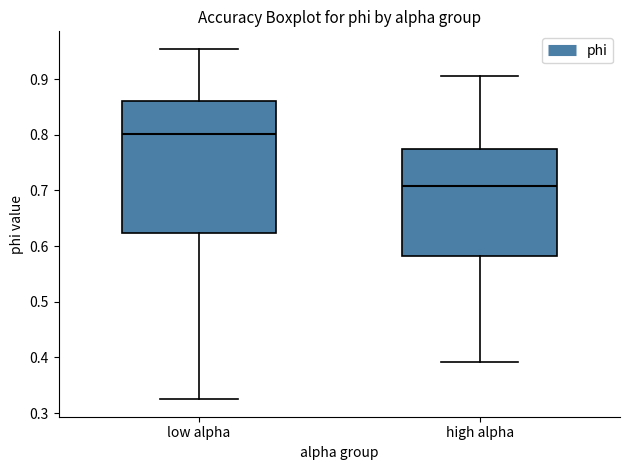

Reading left to right, read every box against the y-axis: the position of its median line, the range the box covers, and the ends of its whiskers. The values are not printed on the chart, so give them approximately, as read against the axis.

low alpha: median 0.80, box 0.62 to 0.86, whiskers 0.33 to 0.95
high alpha: median 0.71, box 0.58 to 0.77, whiskers 0.39 to 0.90